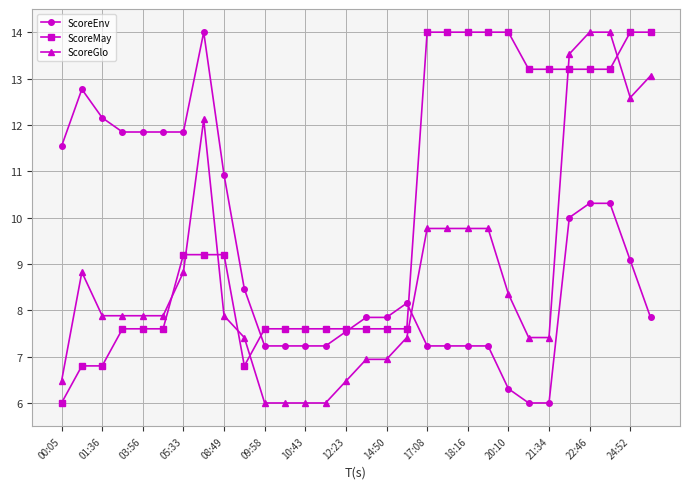

What is the value of the ScoreGlo point at the 27th from the left?

14.0